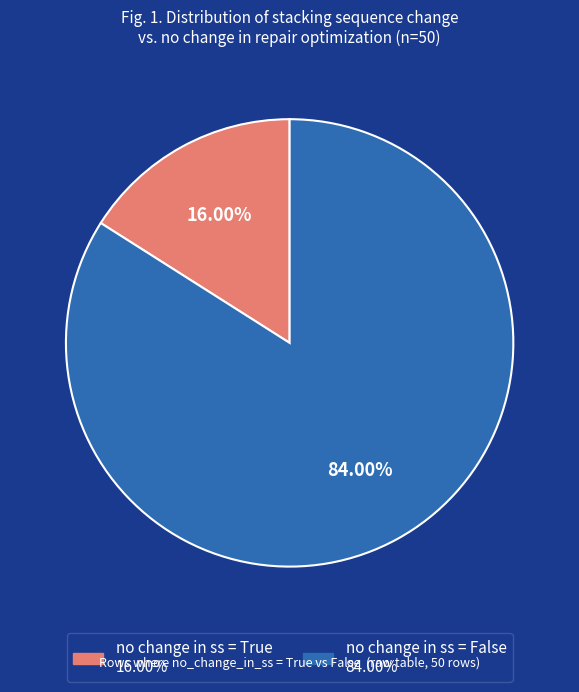

Does any single category account for the majority?

Yes